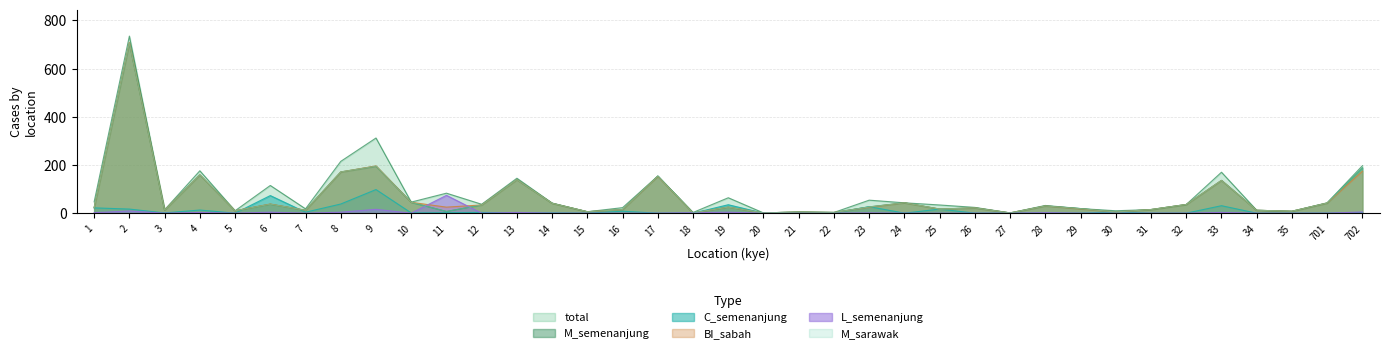

What is the value of the BI_sabah point at the 31st from the left?

15